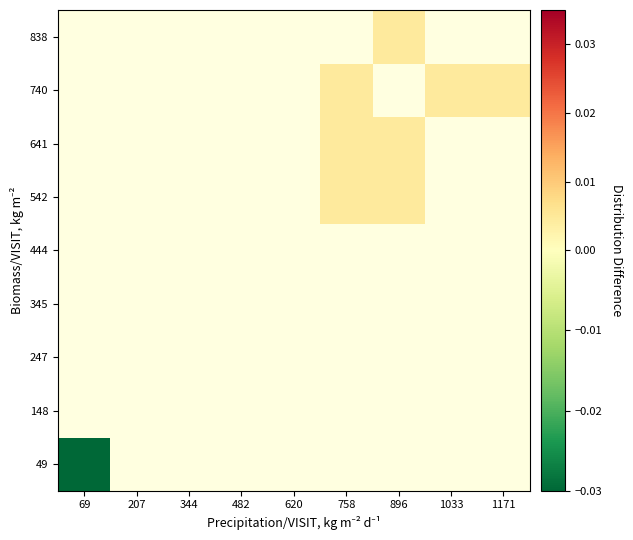

List the labels in order of 345 value, smallest first.

69, 207, 344, 482, 620, 758, 896, 1033, 1171